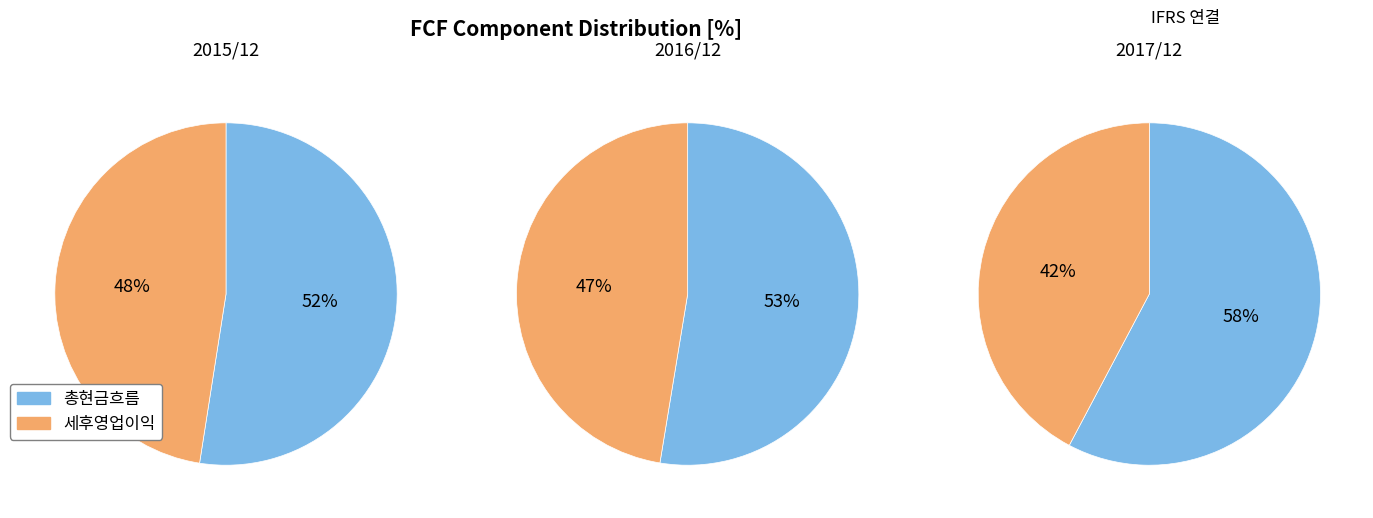

True or false: 2016/12 accounts for 51% of the total.

False